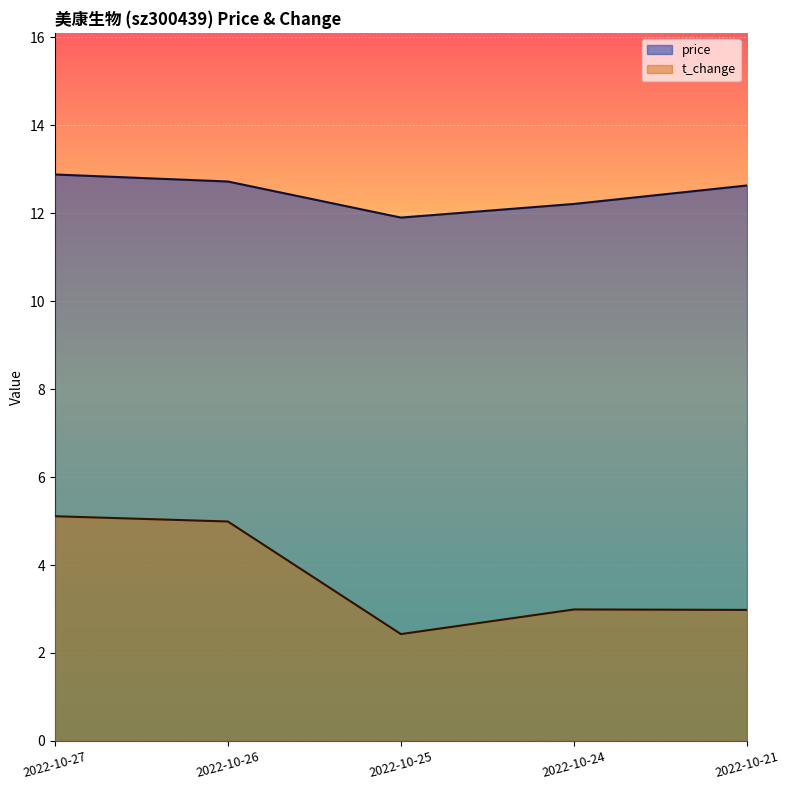

At which label does t_change reach its peak?

2022-10-27